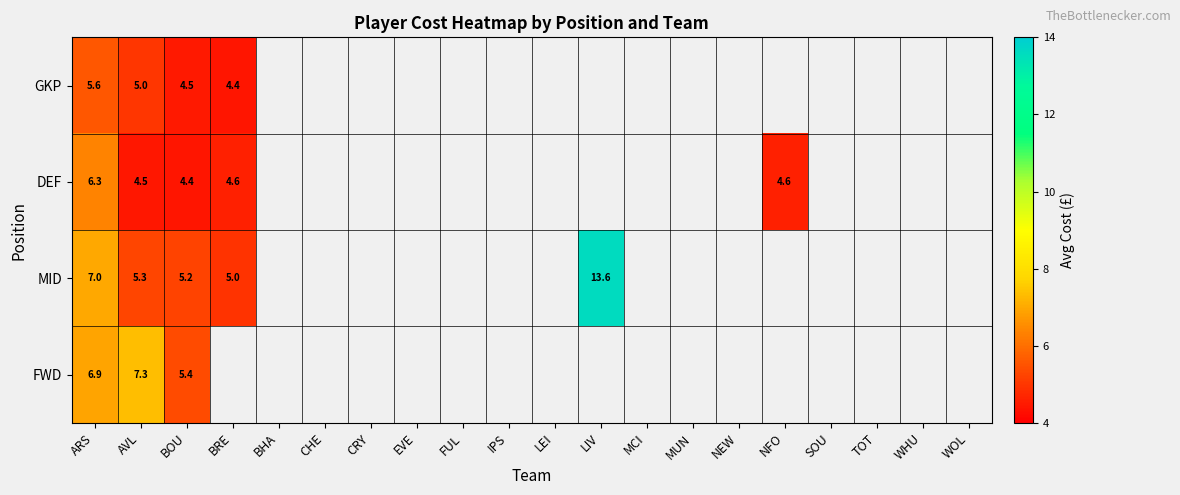

What is the total value across all series at BOU?

19.5